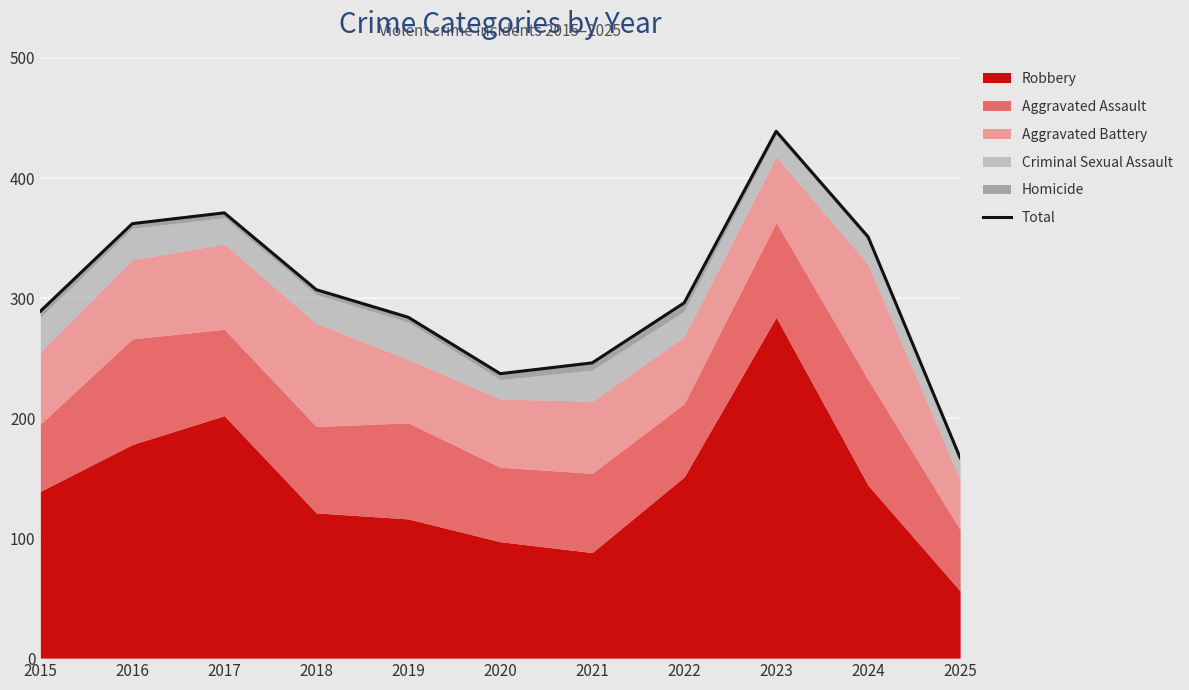

At which category does the chart reach its minimum across all series?

2025